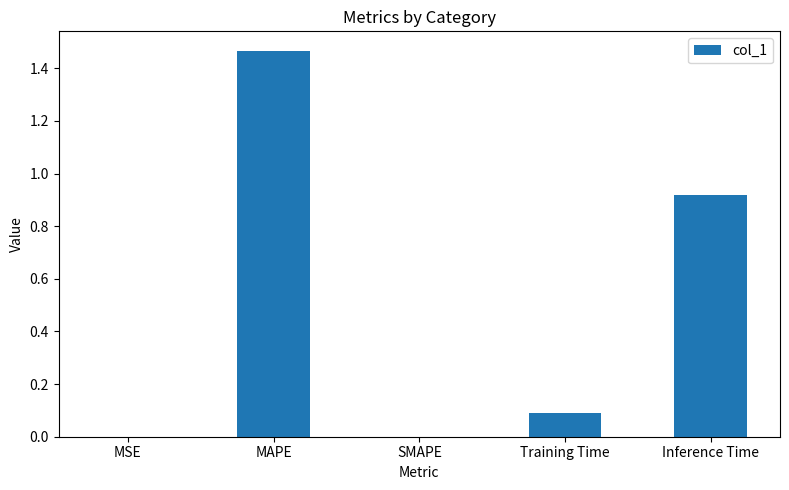

Which label corresponds to the largest value in the chart?

MAPE